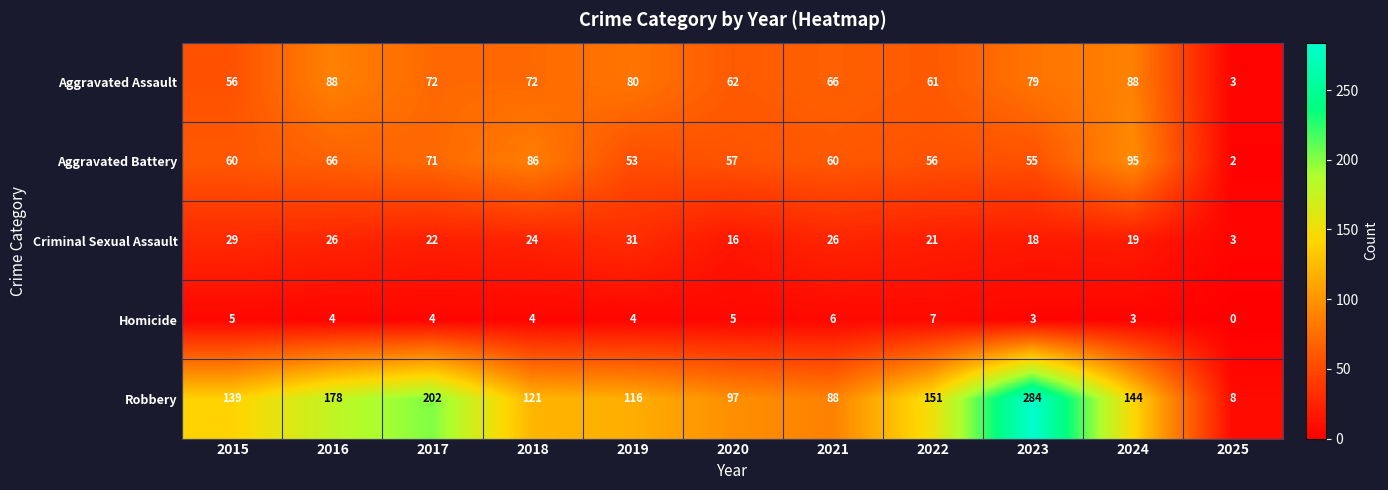

What is the average value of the Homicide series?

4